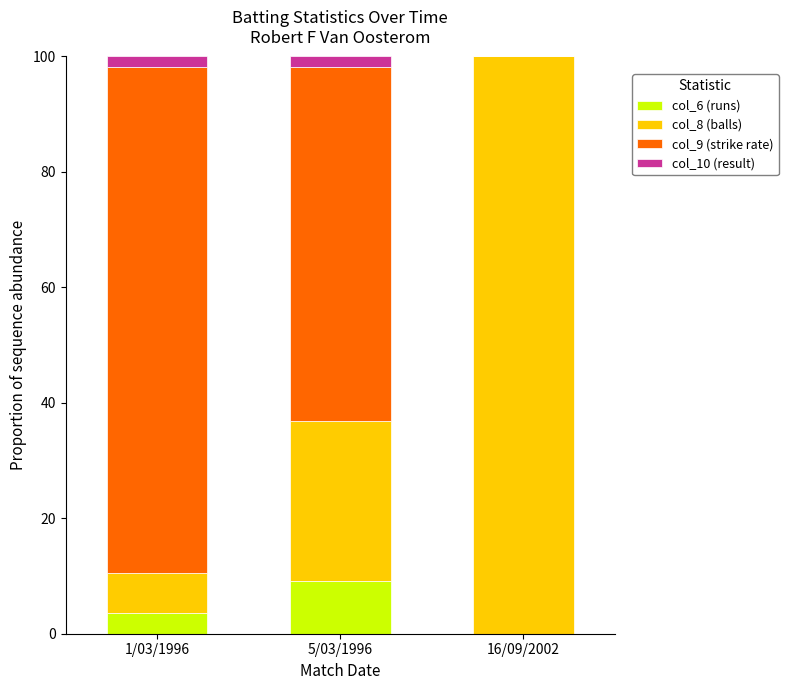

What is the maximum value for col_6 (runs)?

9.2